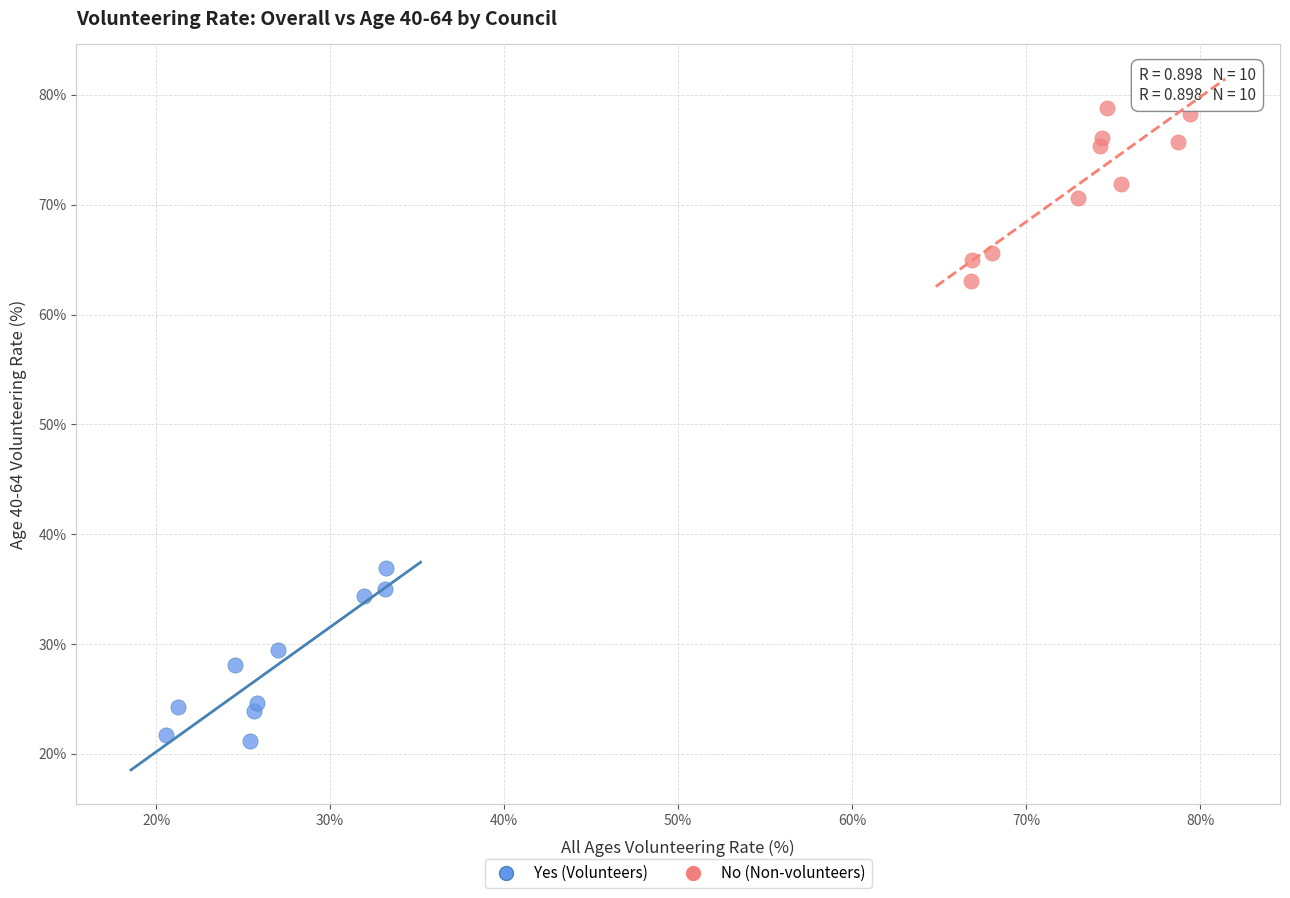

Which series reaches the maximum Y coordinate?

No (Non-volunteers)